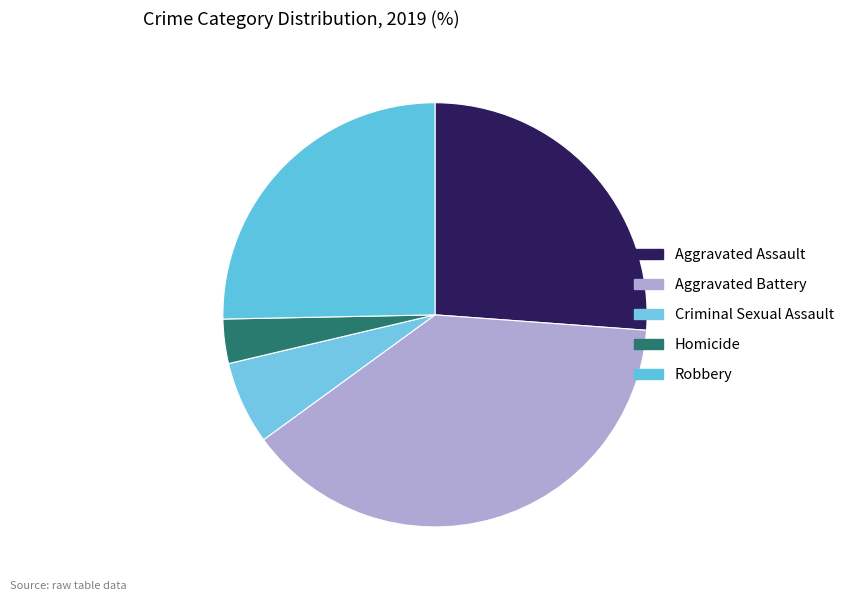

Is it true that Robbery is 25% of the pie?

True